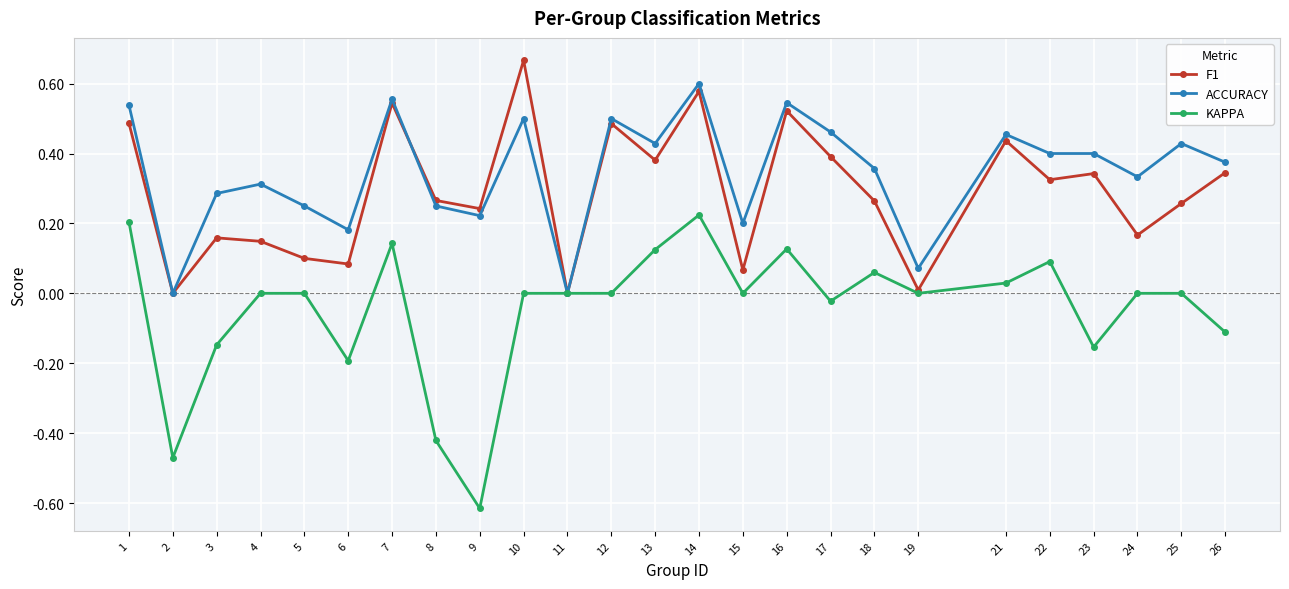

The F1 series shows 0.2 at 24. True or false?

True